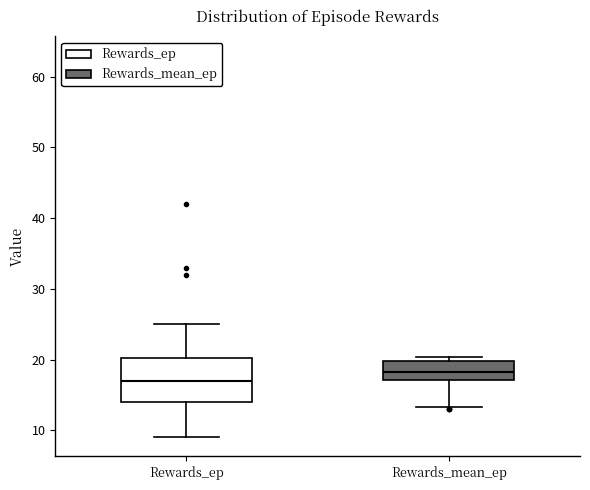

Where does the median line of the box for Rewards_mean_ep sit on the y-axis? The values are not printed on the chart, so give them approximately, as read against the axis.

18